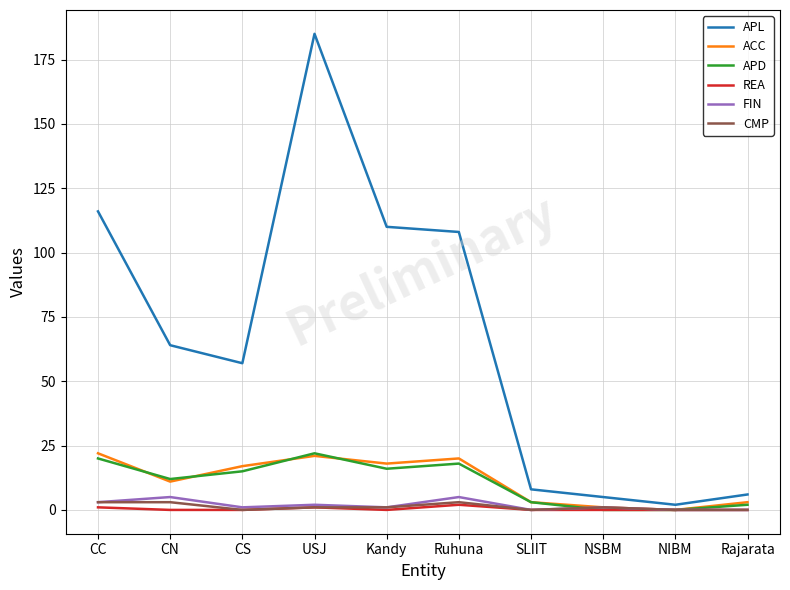

Which series changed the most between CS and Kandy?

APL